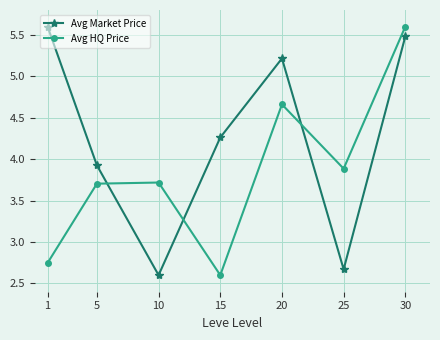

What is the value of the Avg HQ Price point at the 3rd from the left?

3.7